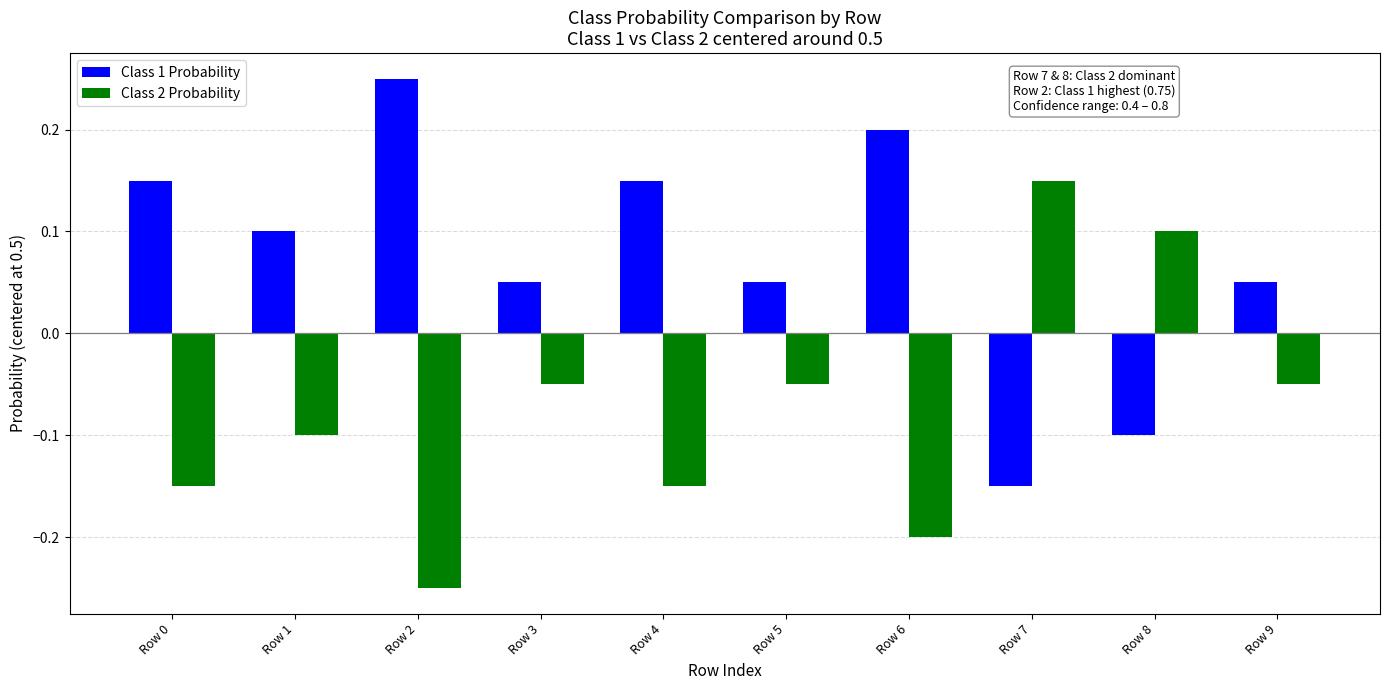

At how many categories does at least one series exceed 0?

10